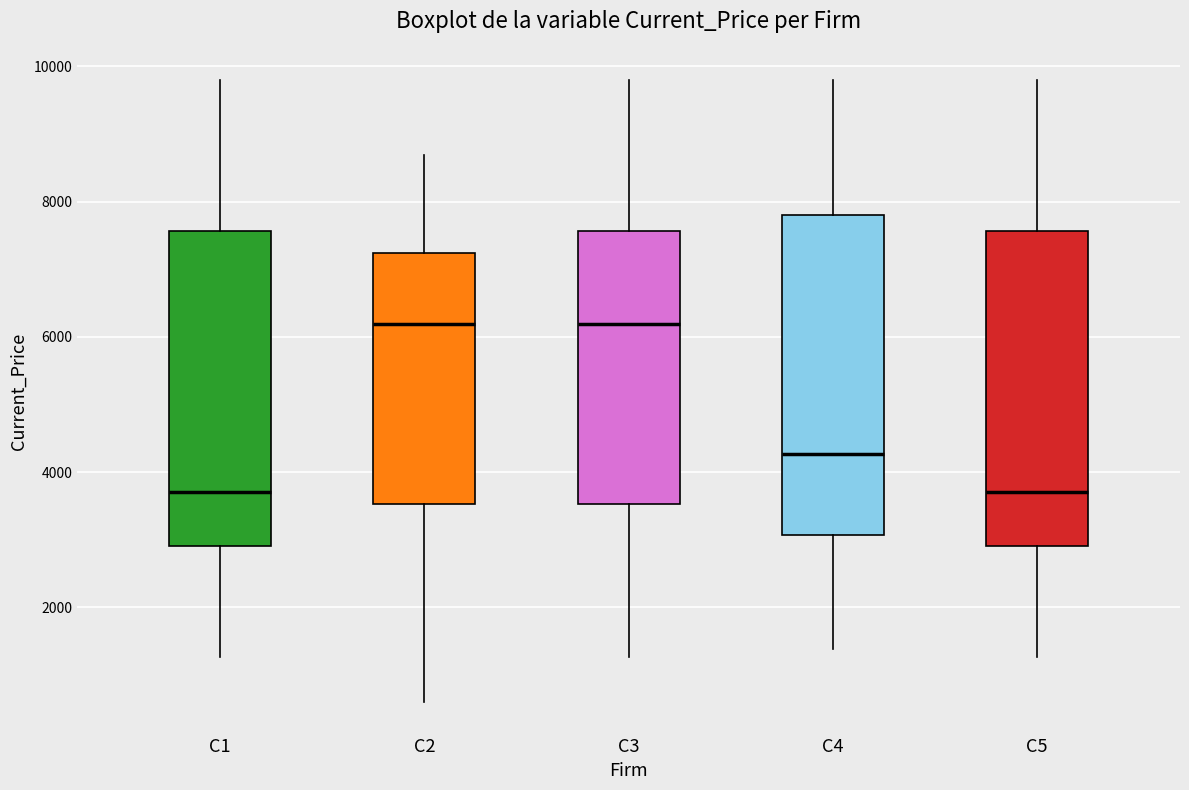

Reading left to right, read every box against the y-axis: the position of its median line, the range the box covers, and the ends of its whiskers. The values are not printed on the chart, so give them approximately, as read against the axis.

C1: median 3800, box 3000 to 7600, whiskers 1200 to 9800
C2: median 6200, box 3600 to 7200, whiskers 600 to 8600
C3: median 6200, box 3600 to 7600, whiskers 1200 to 9800
C4: median 4200, box 3000 to 7800, whiskers 1400 to 9800
C5: median 3800, box 3000 to 7600, whiskers 1200 to 9800